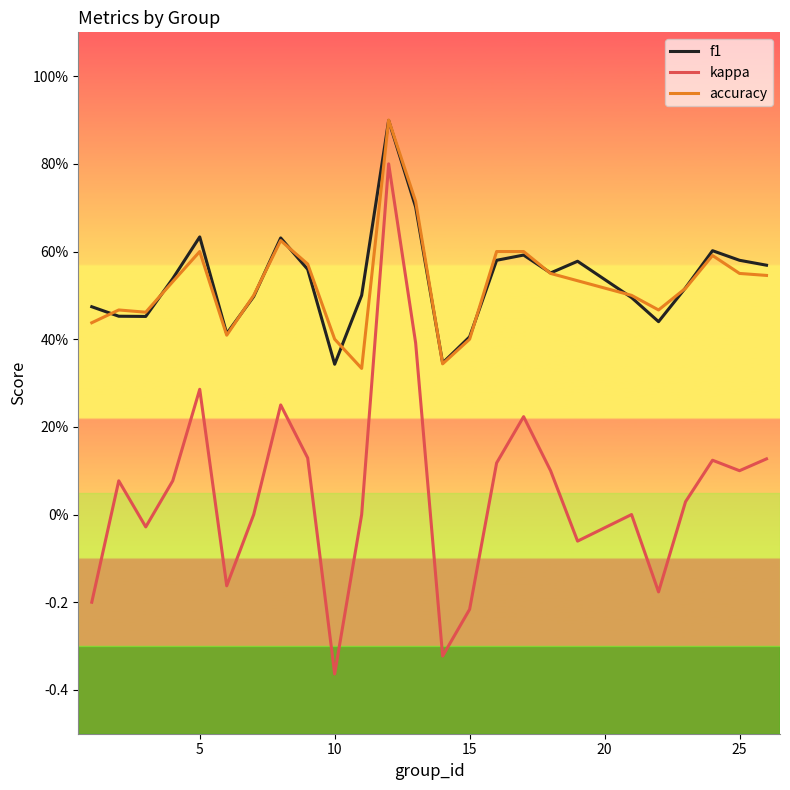

True or false: kappa and accuracy cross at least once.

False